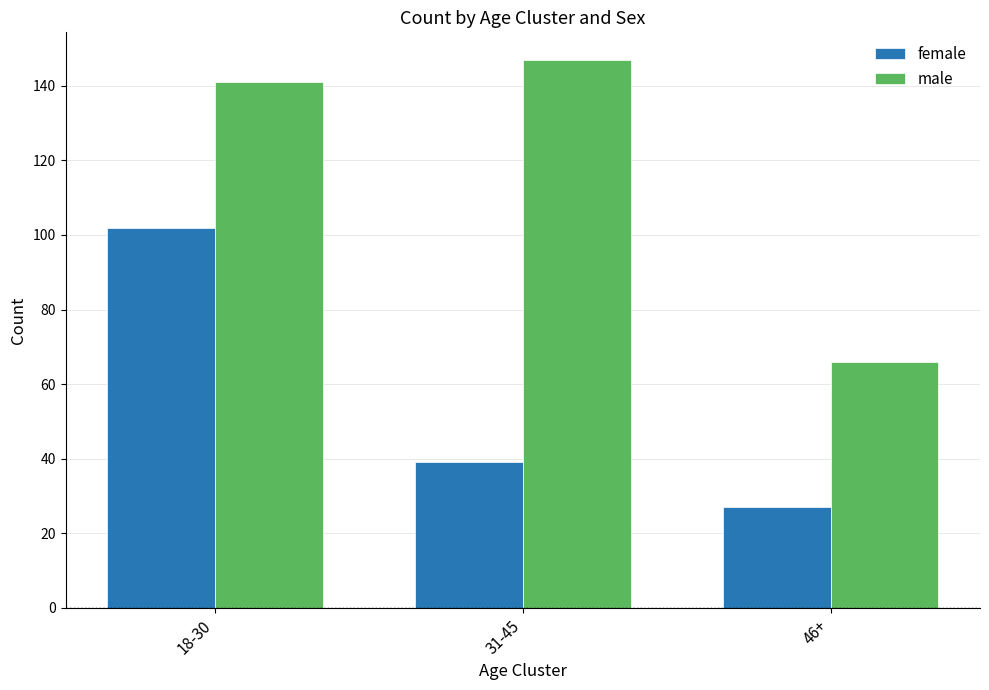

How many bars are there in each group?

2